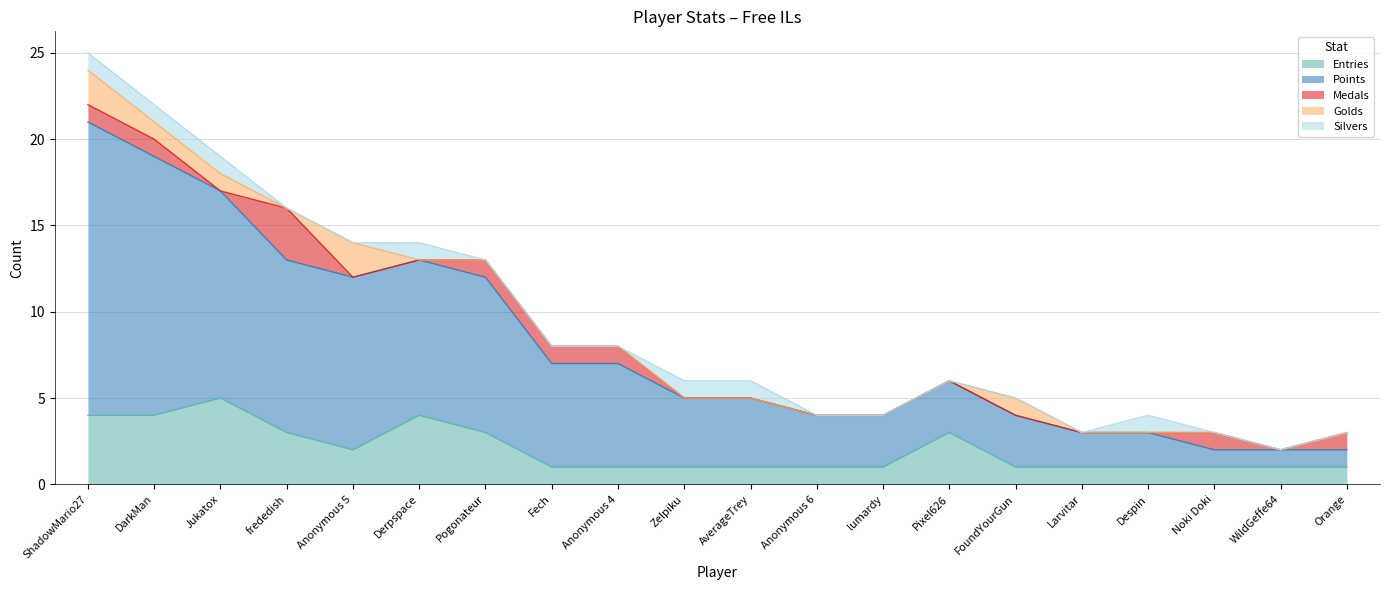

At DarkMan, list the series in order from smallest to largest.

Medals, Golds, Silvers, Entries, Points